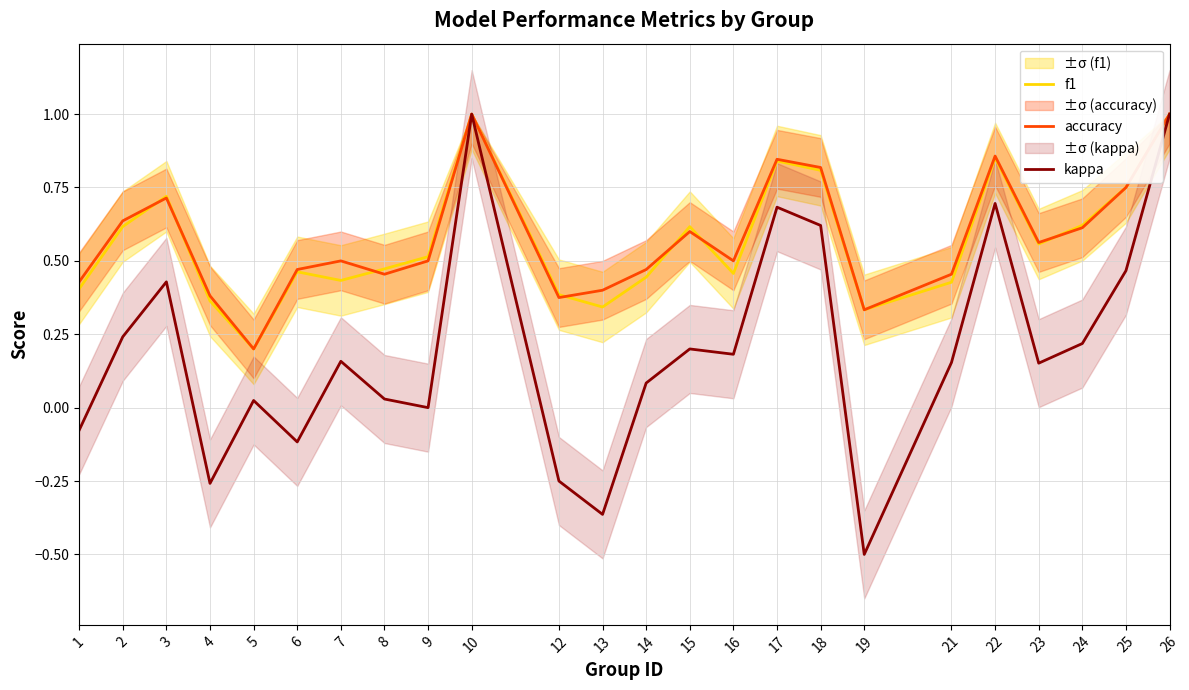

True or false: kappa and accuracy intersect in this chart.

False